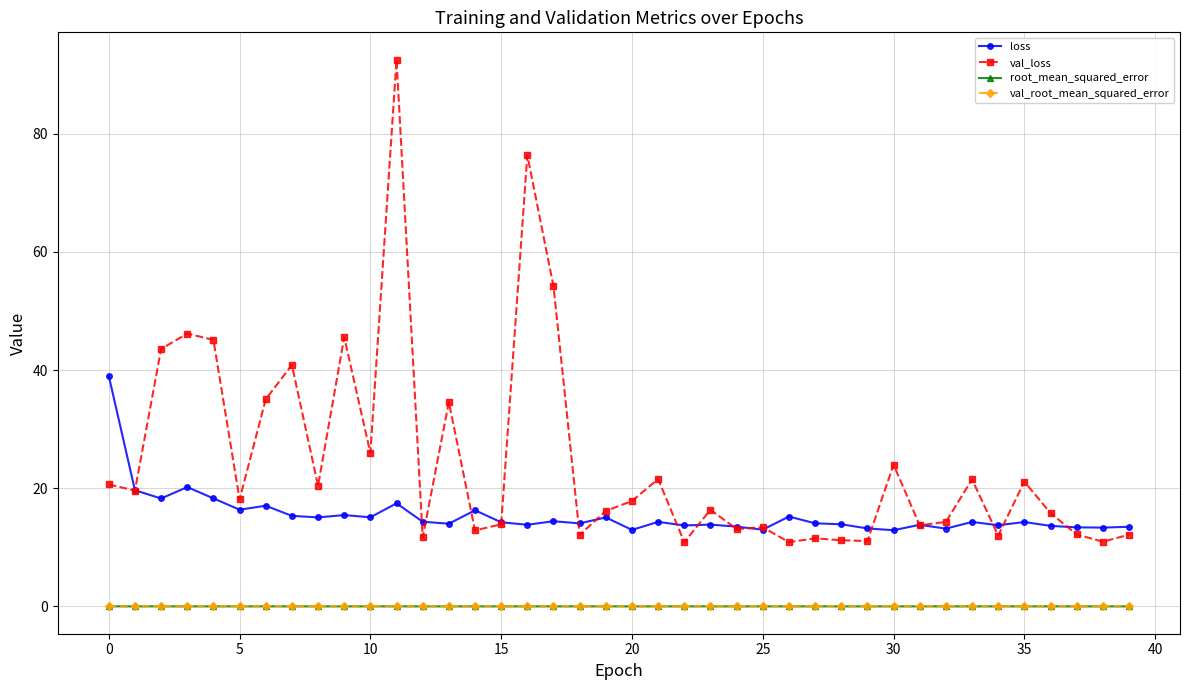

True or false: val_loss and val_root_mean_squared_error intersect in this chart.

False